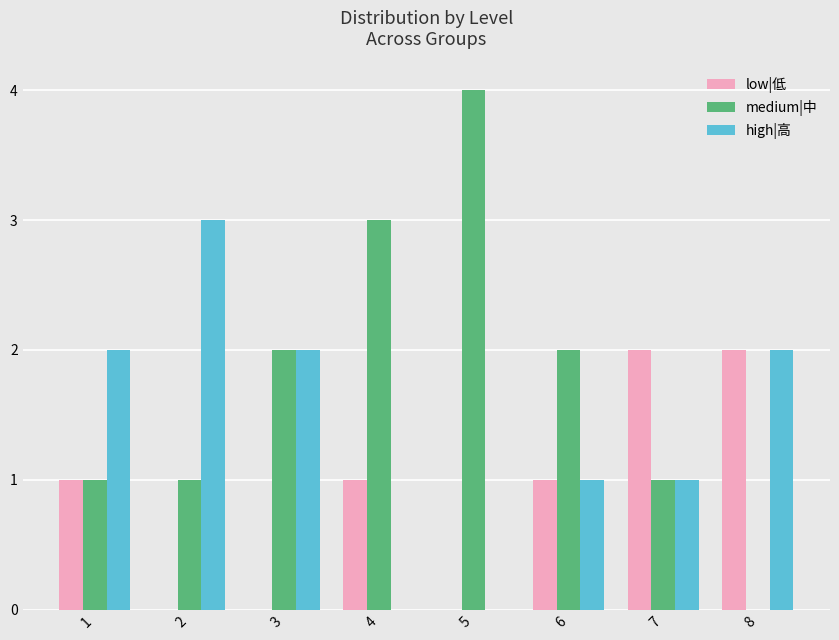

Is it true that high|高 equals 1 at 7?

True